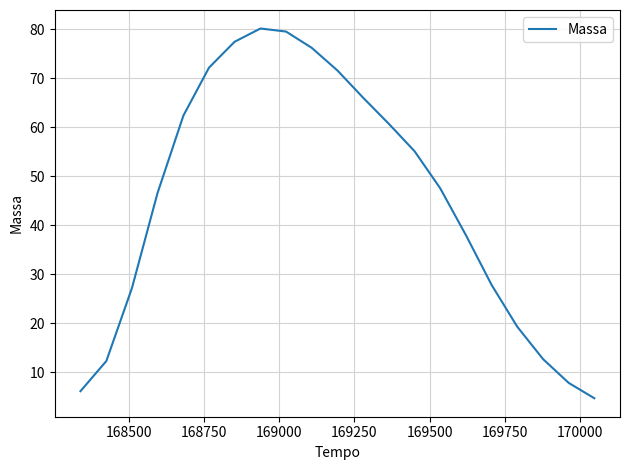

What is the maximum value shown in the chart?

80.2